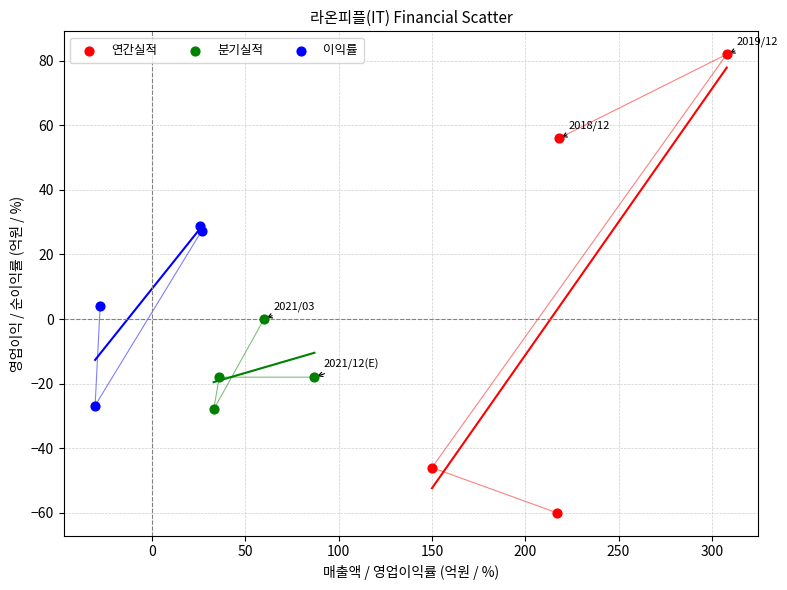

Which series contains the lowest Y value?

연간실적